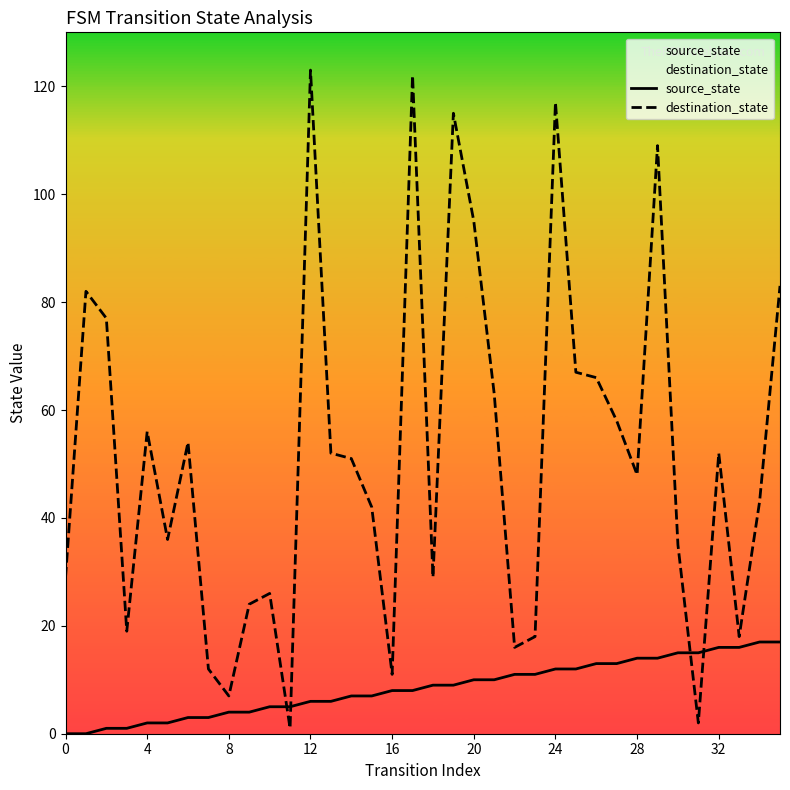

What is the highest value of the destination_state series?

123